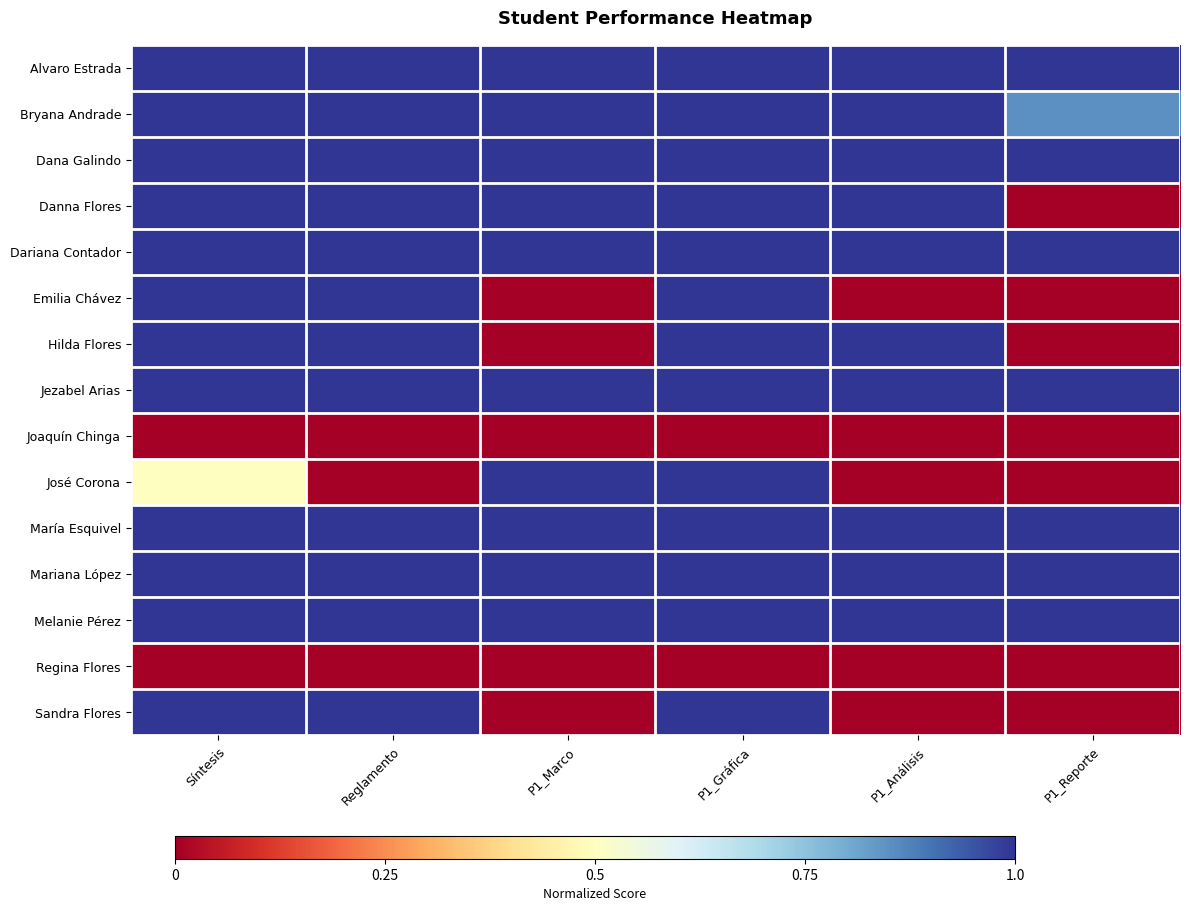

Reading right to left, transcribe all the data shown in this chart.

Alvaro Estrada: P1_Reporte=1.0	P1_Análisis=1.0	P1_Gráfica=1.0	P1_Marco=1.0	Reglamento=1.0	Síntesis=1.0
Bryana Andrade: P1_Reporte=0.8	P1_Análisis=1.0	P1_Gráfica=1.0	P1_Marco=1.0	Reglamento=1.0	Síntesis=1.0
Dana Galindo: P1_Reporte=1.0	P1_Análisis=1.0	P1_Gráfica=1.0	P1_Marco=1.0	Reglamento=1.0	Síntesis=1.0
Danna Flores: P1_Reporte=0.0	P1_Análisis=1.0	P1_Gráfica=1.0	P1_Marco=1.0	Reglamento=1.0	Síntesis=1.0
Dariana Contador: P1_Reporte=1.0	P1_Análisis=1.0	P1_Gráfica=1.0	P1_Marco=1.0	Reglamento=1.0	Síntesis=1.0
Emilia Chávez: P1_Reporte=0.0	P1_Análisis=0.0	P1_Gráfica=1.0	P1_Marco=0.0	Reglamento=1.0	Síntesis=1.0
Hilda Flores: P1_Reporte=0.0	P1_Análisis=1.0	P1_Gráfica=1.0	P1_Marco=0.0	Reglamento=1.0	Síntesis=1.0
Jezabel Arias: P1_Reporte=1.0	P1_Análisis=1.0	P1_Gráfica=1.0	P1_Marco=1.0	Reglamento=1.0	Síntesis=1.0
Joaquín Chinga: P1_Reporte=0.0	P1_Análisis=0.0	P1_Gráfica=0.0	P1_Marco=0.0	Reglamento=0.0	Síntesis=0.0
José Corona: P1_Reporte=0.0	P1_Análisis=0.0	P1_Gráfica=1.0	P1_Marco=1.0	Reglamento=0.0	Síntesis=0.5
María Esquivel: P1_Reporte=1.0	P1_Análisis=1.0	P1_Gráfica=1.0	P1_Marco=1.0	Reglamento=1.0	Síntesis=1.0
Mariana López: P1_Reporte=1.0	P1_Análisis=1.0	P1_Gráfica=1.0	P1_Marco=1.0	Reglamento=1.0	Síntesis=1.0
Melanie Pérez: P1_Reporte=1.0	P1_Análisis=1.0	P1_Gráfica=1.0	P1_Marco=1.0	Reglamento=1.0	Síntesis=1.0
Regina Flores: P1_Reporte=0.0	P1_Análisis=0.0	P1_Gráfica=0.0	P1_Marco=0.0	Reglamento=0.0	Síntesis=0.0
Sandra Flores: P1_Reporte=0.0	P1_Análisis=0.0	P1_Gráfica=1.0	P1_Marco=0.0	Reglamento=1.0	Síntesis=1.0